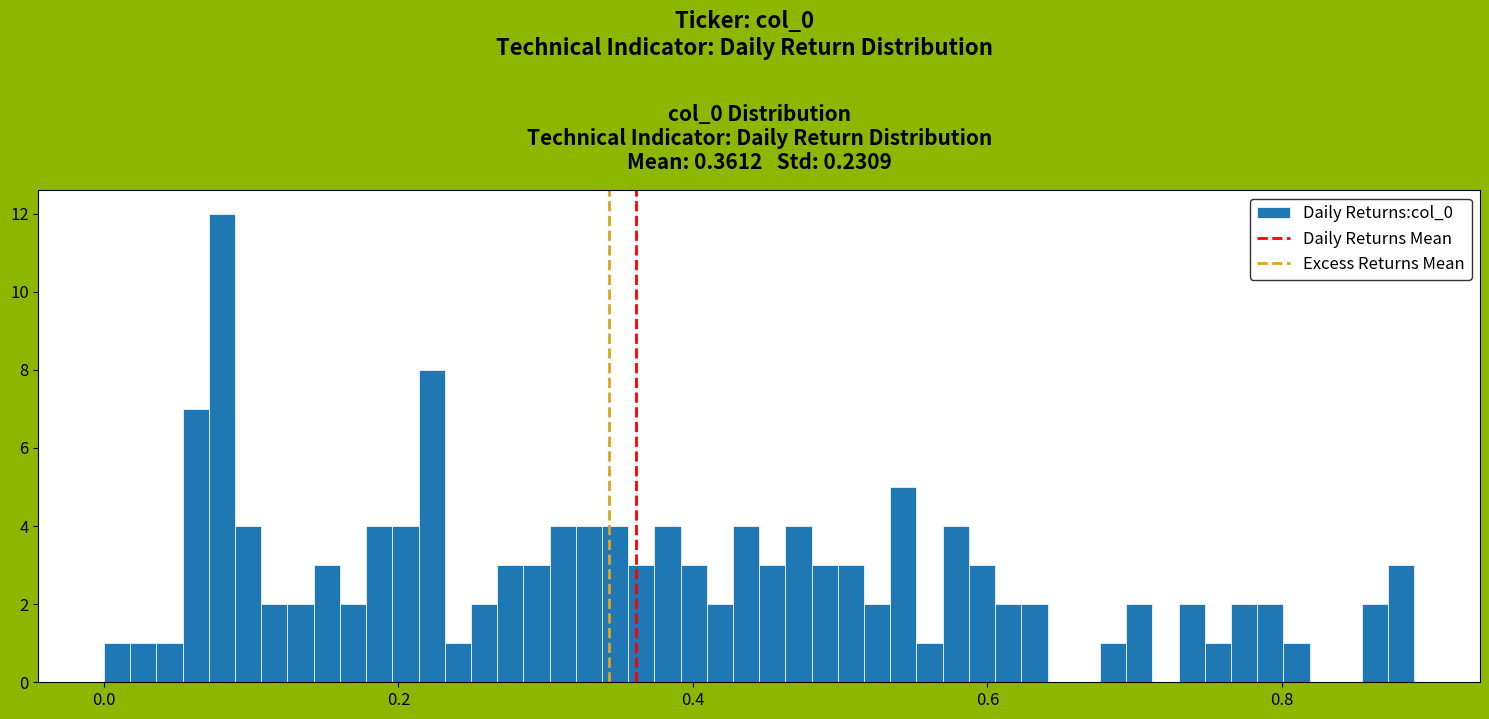

Around what value on the x-axis is the tallest bar? Give the approximate position of its centre, as read against the axis.

0.08